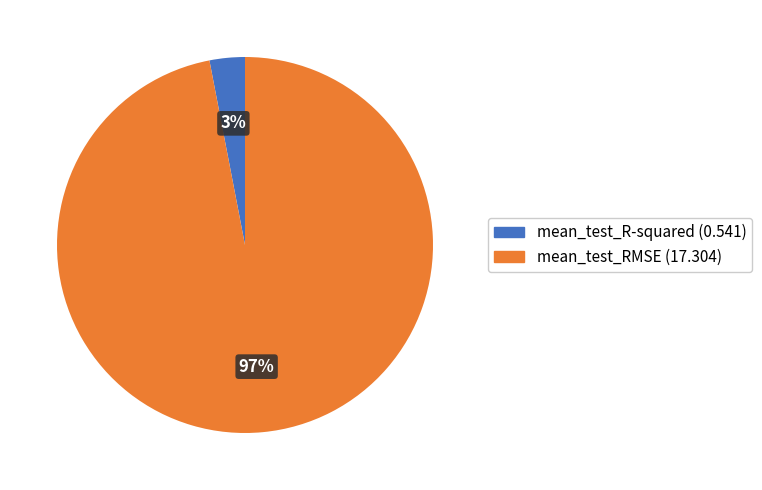

To the nearest percent, what portion does mean_test_R-squared represent?

3%